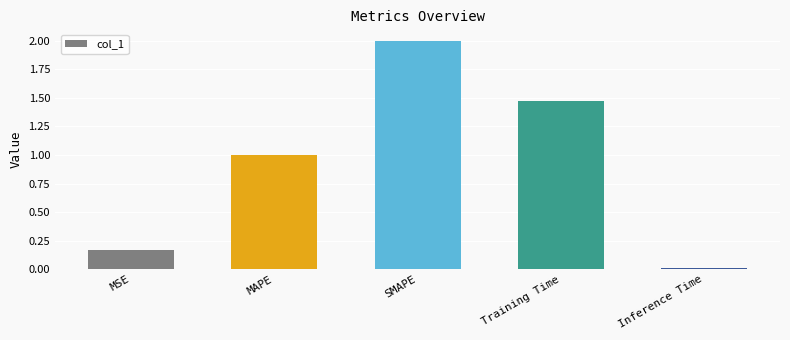

What is the difference between the values at MSE and Training Time?

1.3